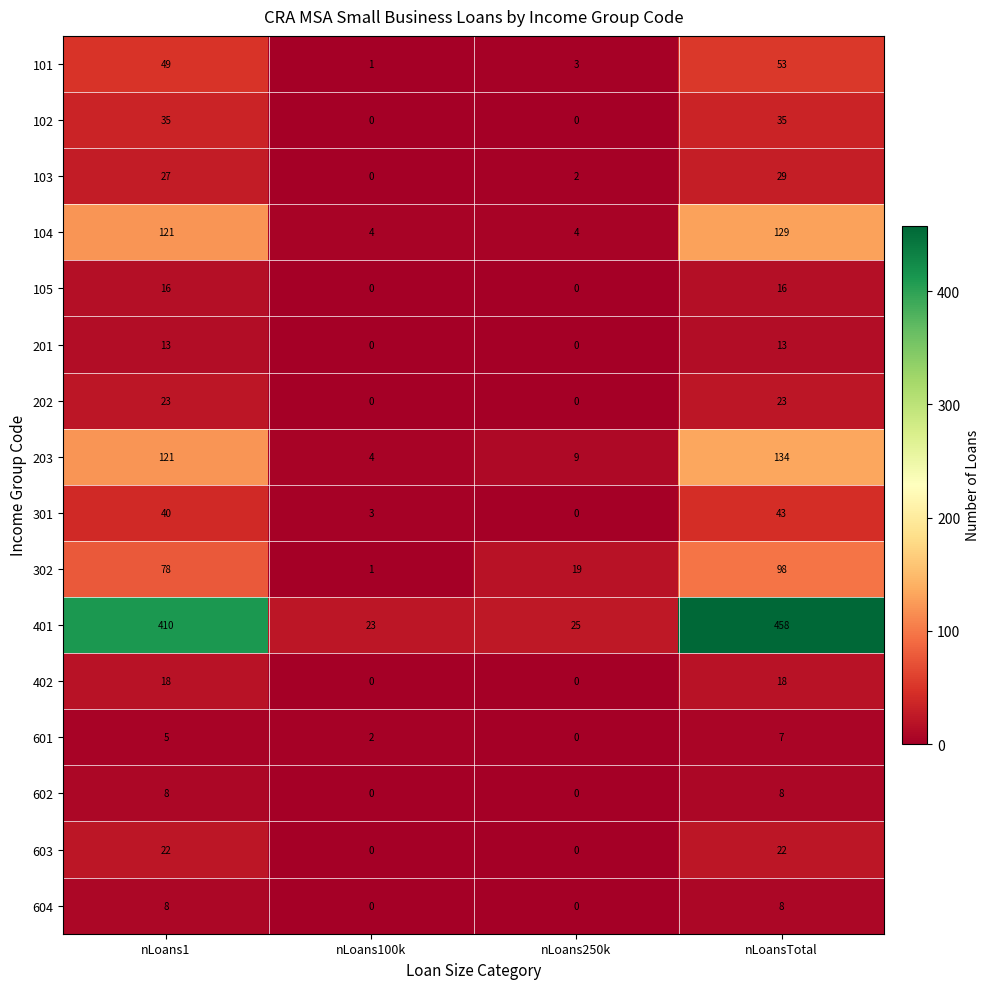

True or false: 101 has a value of 75 at nLoans1.

False